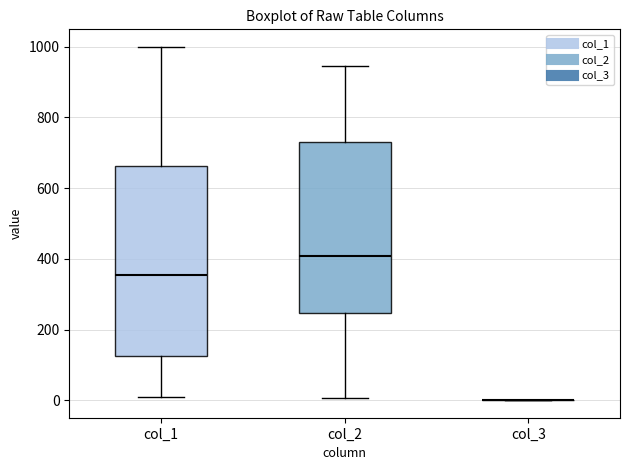

Comparing the boxes themselves (not the whiskers), which one is the tallest?

col_1